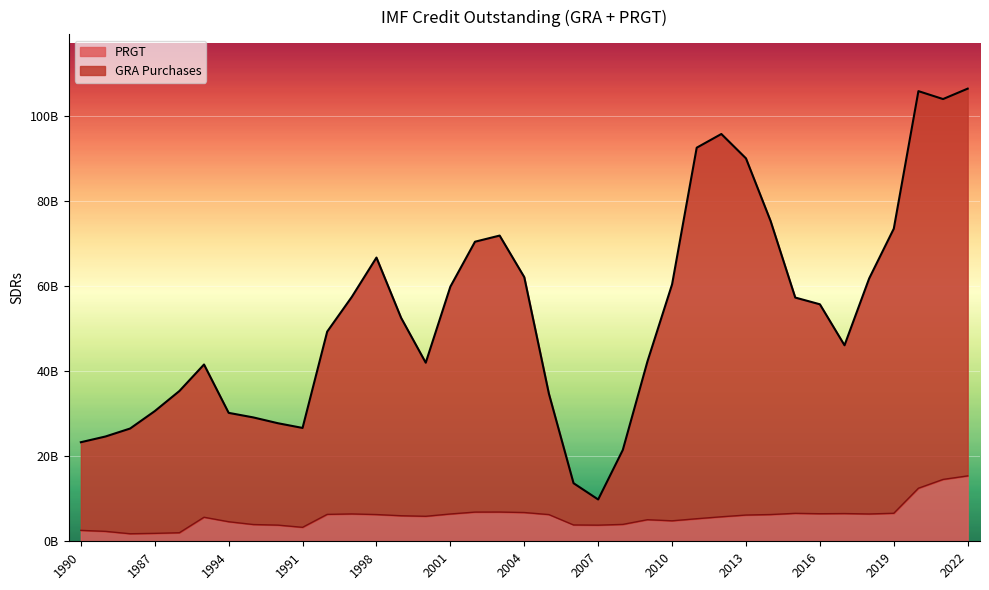

What are all the series names shown in the legend?

PRGT, GRA Purchases